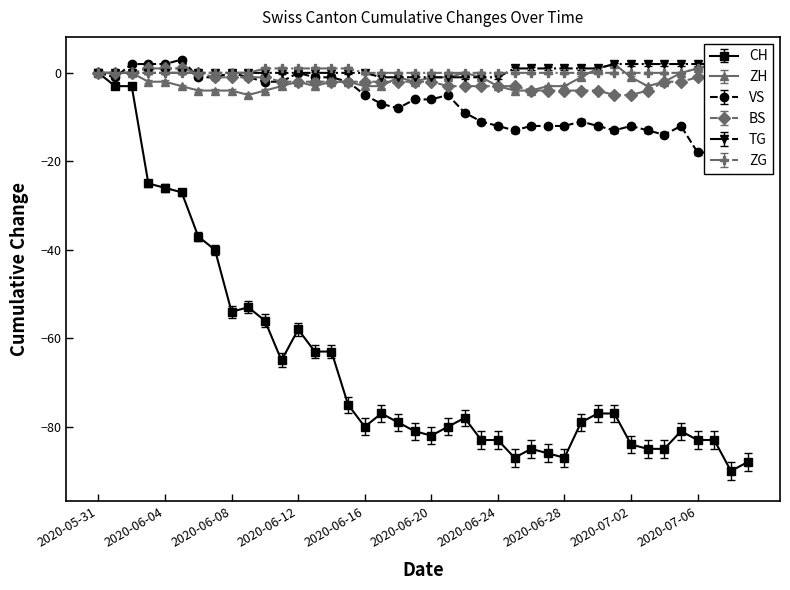

Which series has the largest range (max minus min)?

CH